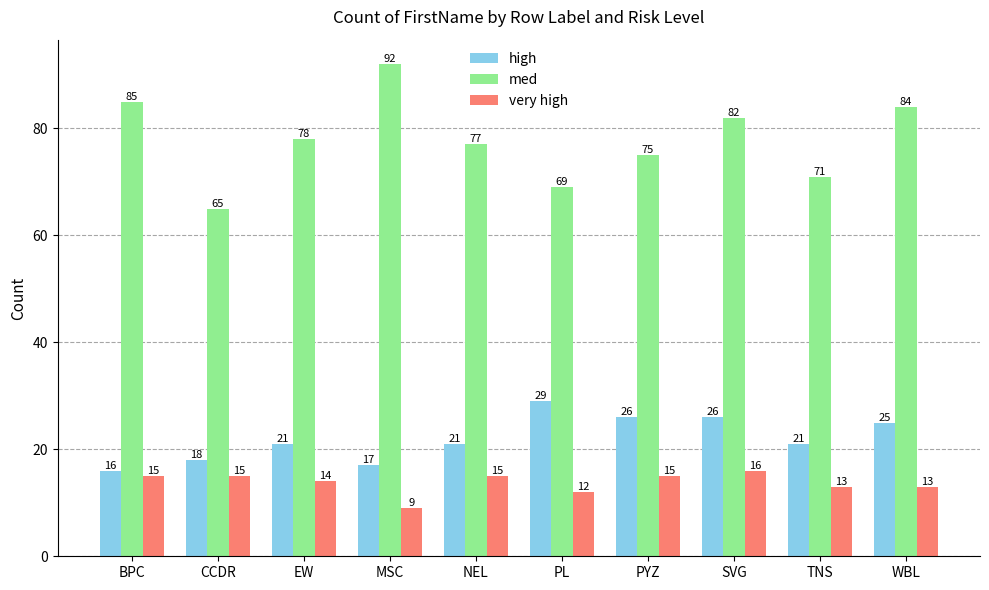

What is the spread (max minus min) of values at WBL?

71